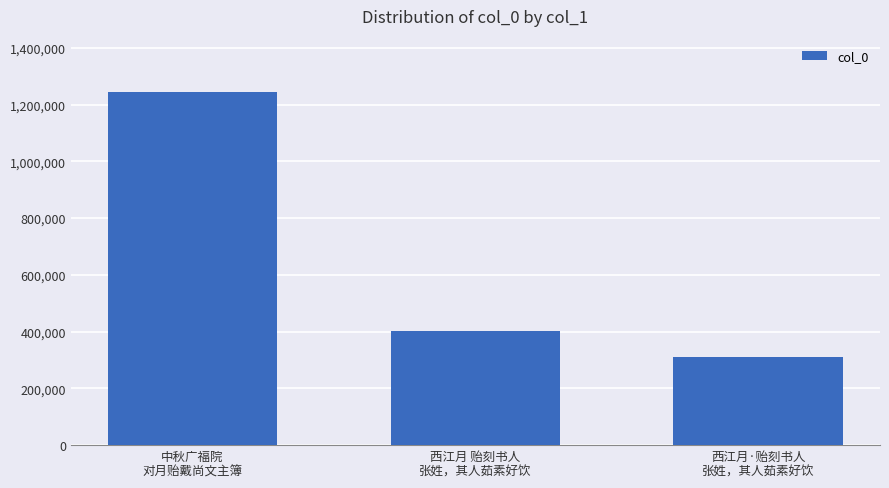

Count the number of data series in this chart.

1